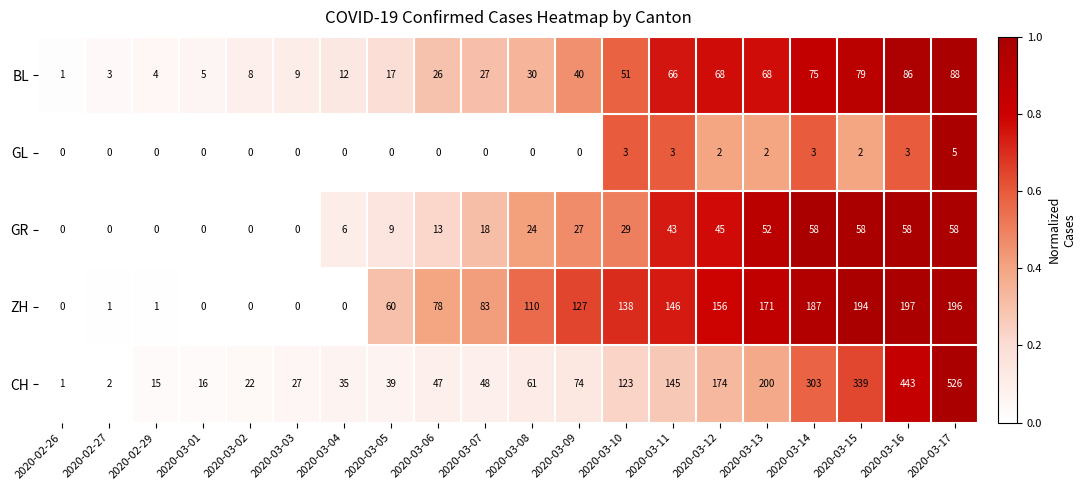

Count the number of data series in this chart.

5